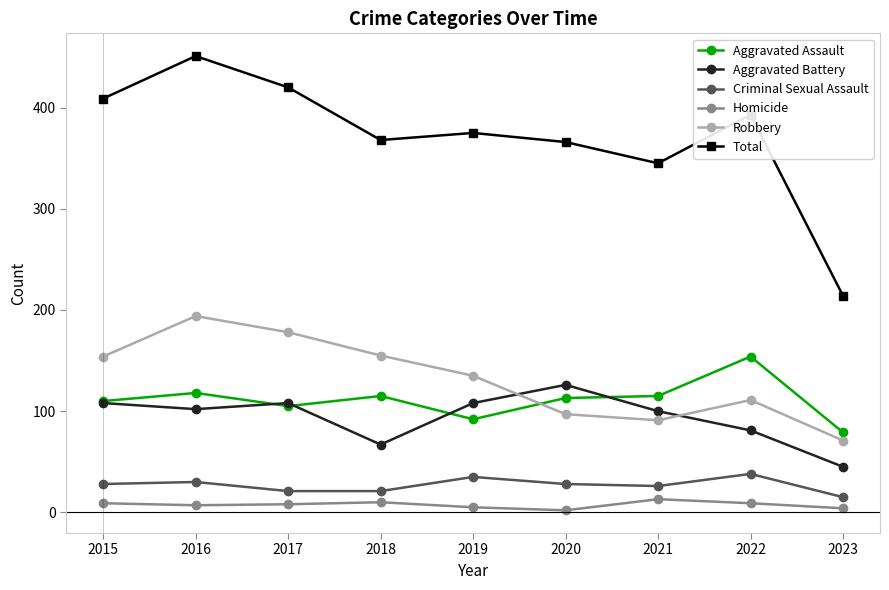

Where is Total nearest to the value 332?

2021